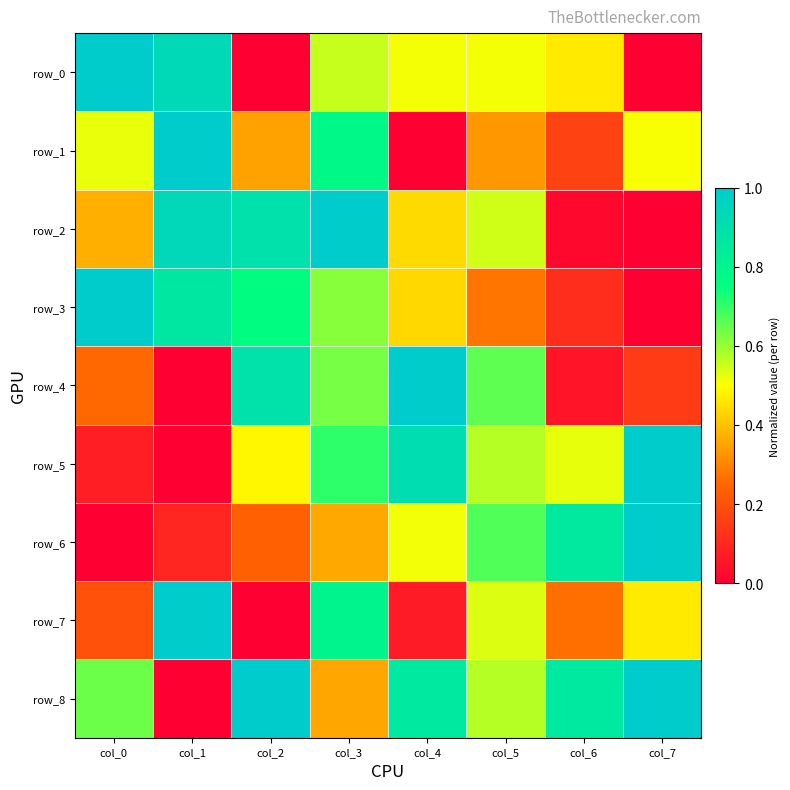

What is the total value across all series at col_6?

3.3